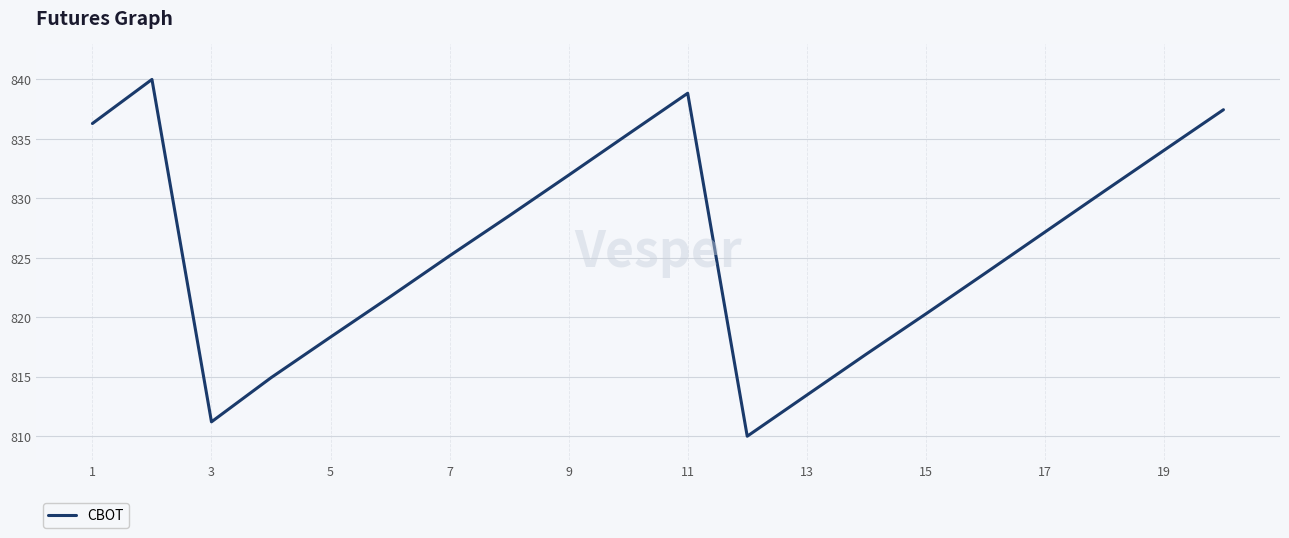

What is the difference between the maximum and minimum values?

30.0